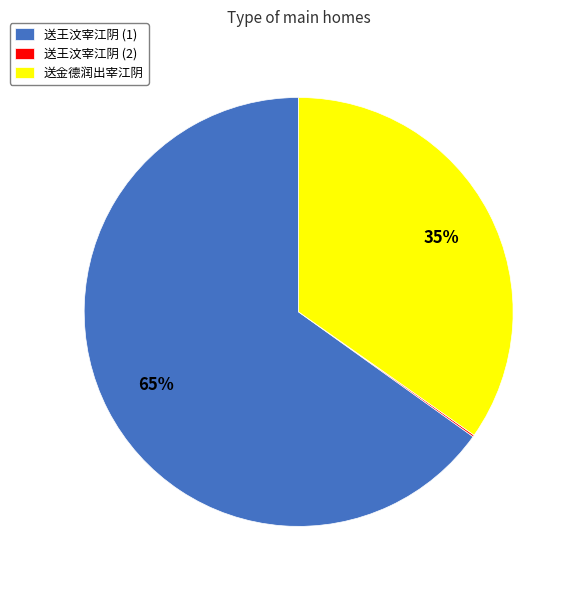

Which category has the biggest portion of the pie?

送王汶宰江阴 (1)